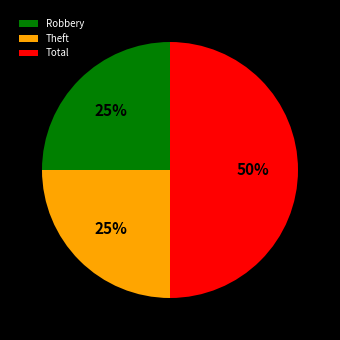

Is it true that Total is 50% of the pie?

True